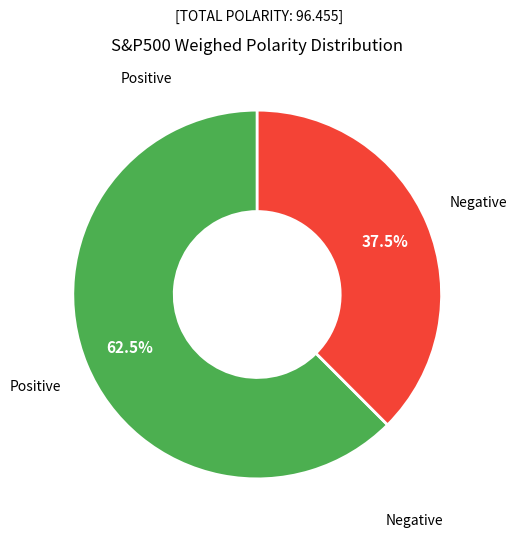

How many slices are in this pie chart?

2